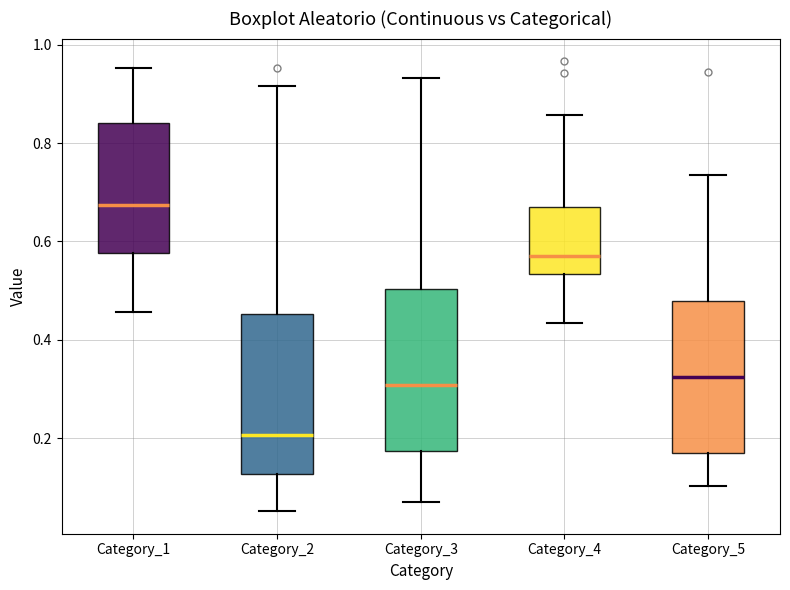

Reading left to right, read every box against the y-axis: the position of its median line, the range the box covers, and the ends of its whiskers. The values are not printed on the chart, so give them approximately, as read against the axis.

Category_1: median 0.68, box 0.58 to 0.84, whiskers 0.46 to 0.96
Category_2: median 0.20, box 0.12 to 0.46, whiskers 0.06 to 0.92
Category_3: median 0.30, box 0.18 to 0.50, whiskers 0.08 to 0.94
Category_4: median 0.58, box 0.54 to 0.66, whiskers 0.44 to 0.86
Category_5: median 0.32, box 0.16 to 0.48, whiskers 0.10 to 0.74